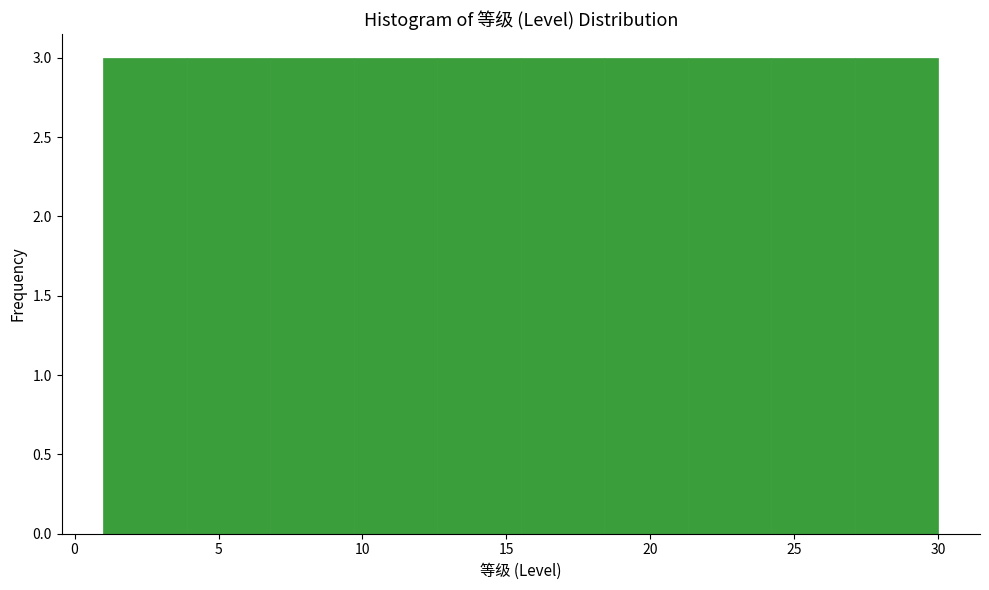

How tall is the bar that spans 3.9 to 6.8 on the x-axis? Neither the bar edges nor the heights are printed on the chart, so give them approximately, as read against the axes.

3